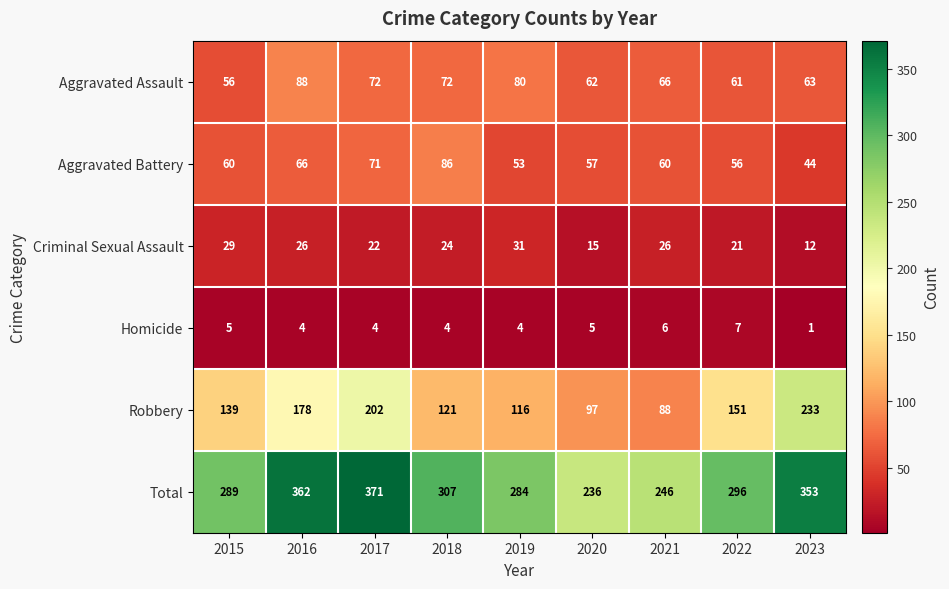

Where does the Aggravated Assault series first go above 66?

2016